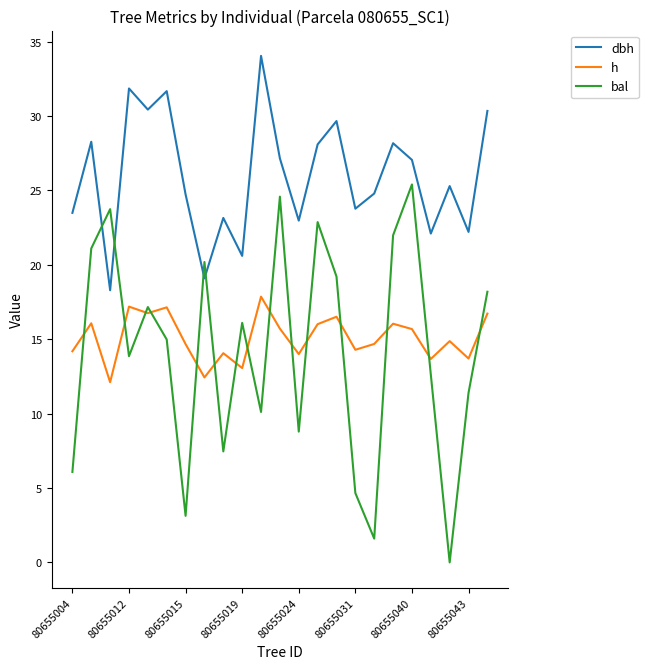

List the series in order of their peak value, highest first.

dbh, bal, h